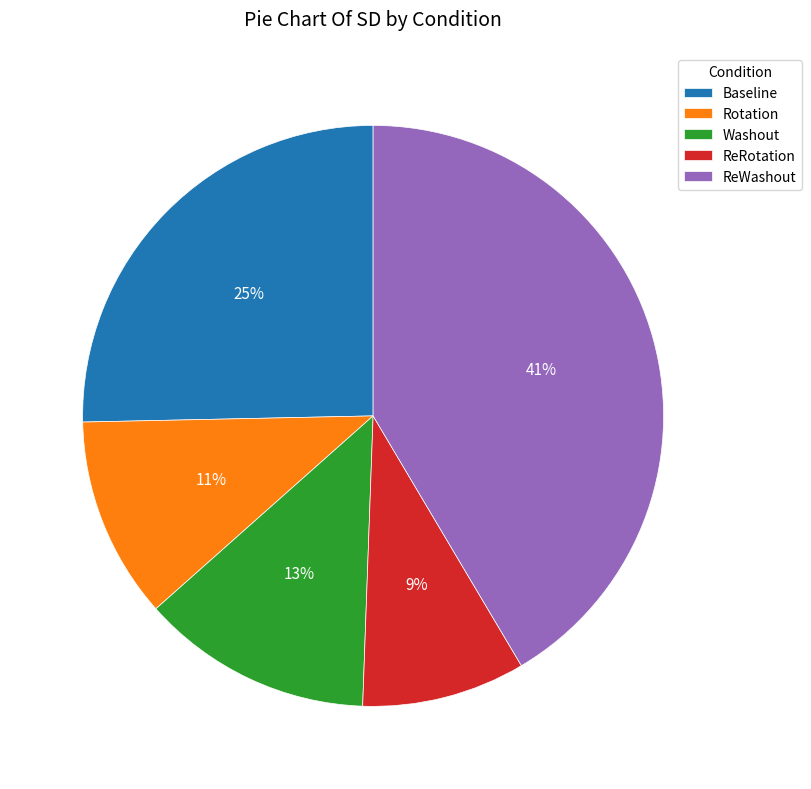

Count the number of slices in the pie.

5